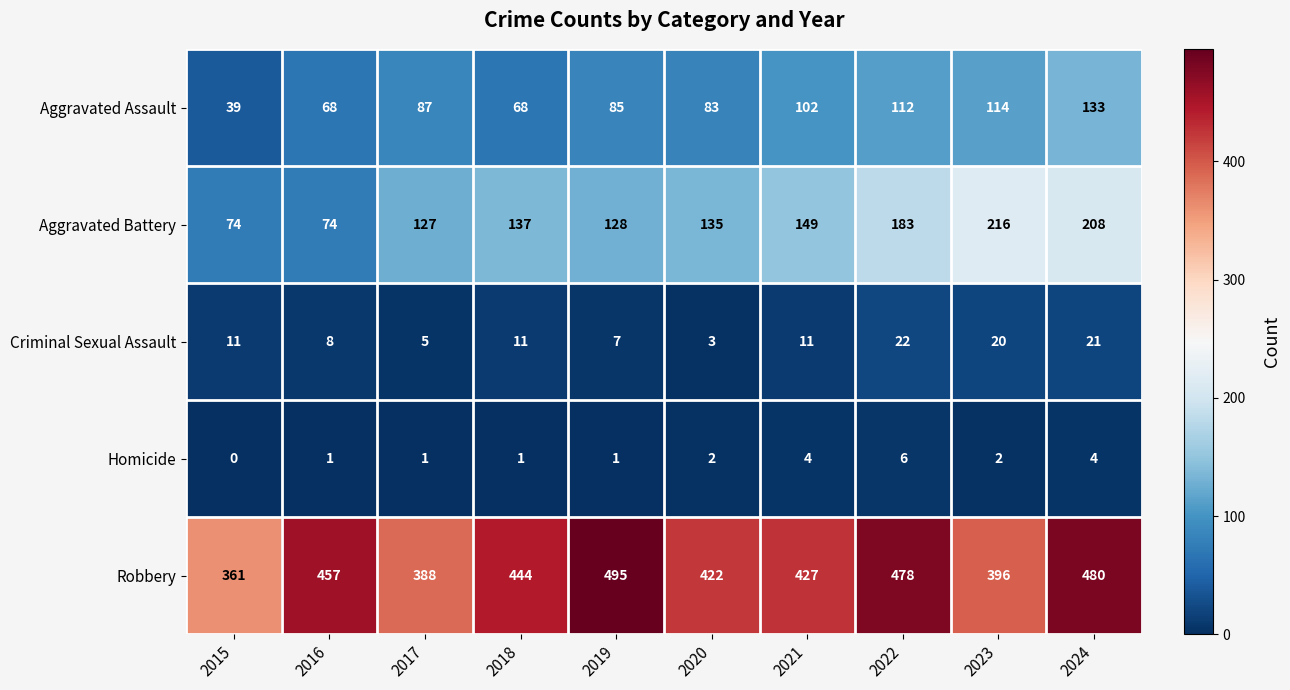

How many Homicide values are between 1 and 4?

8